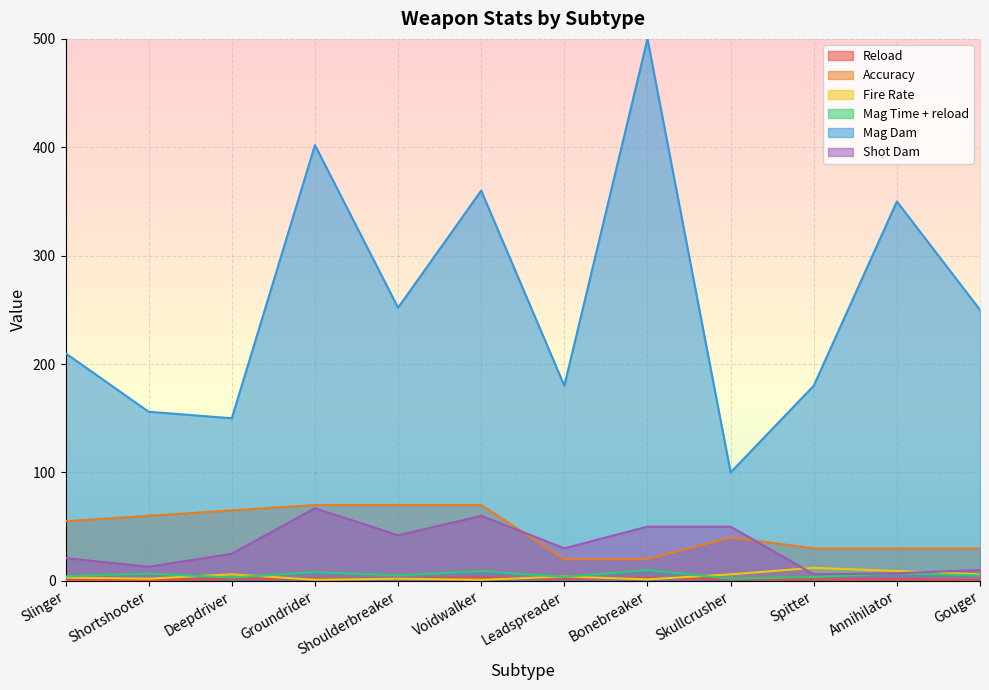

The value of Accuracy at Skullcrusher is 40.0. True or false?

True